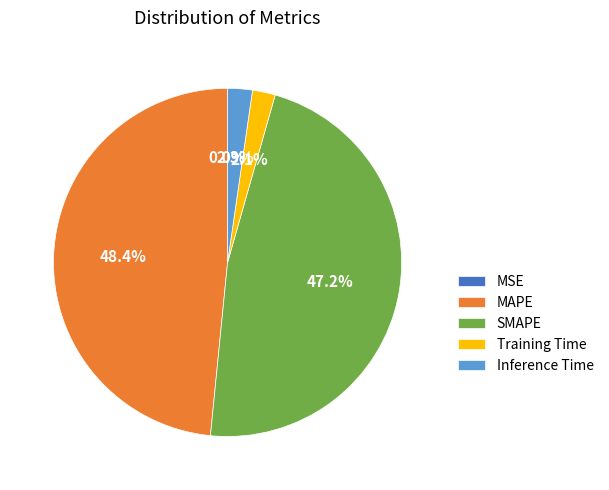

What portion of the pie excludes Training Time?

97.9%